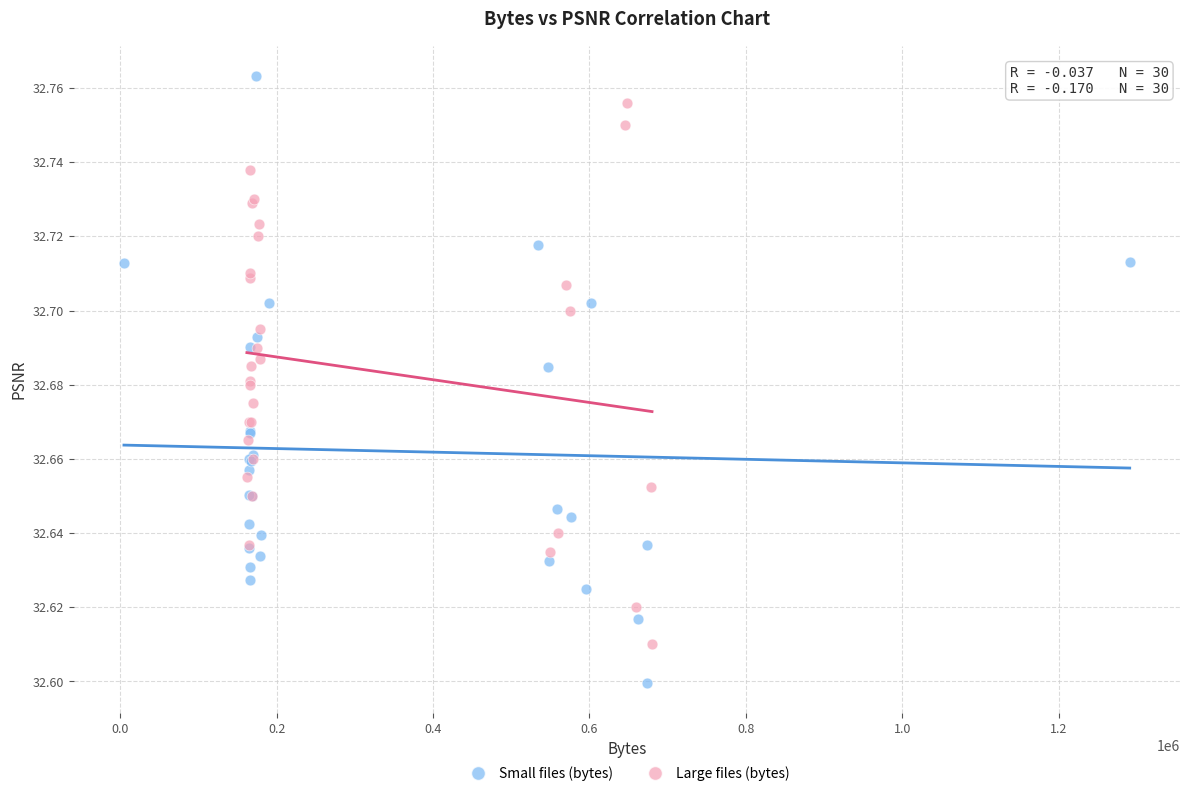

Which series has the largest Y range (max minus min)?

Small files (bytes)